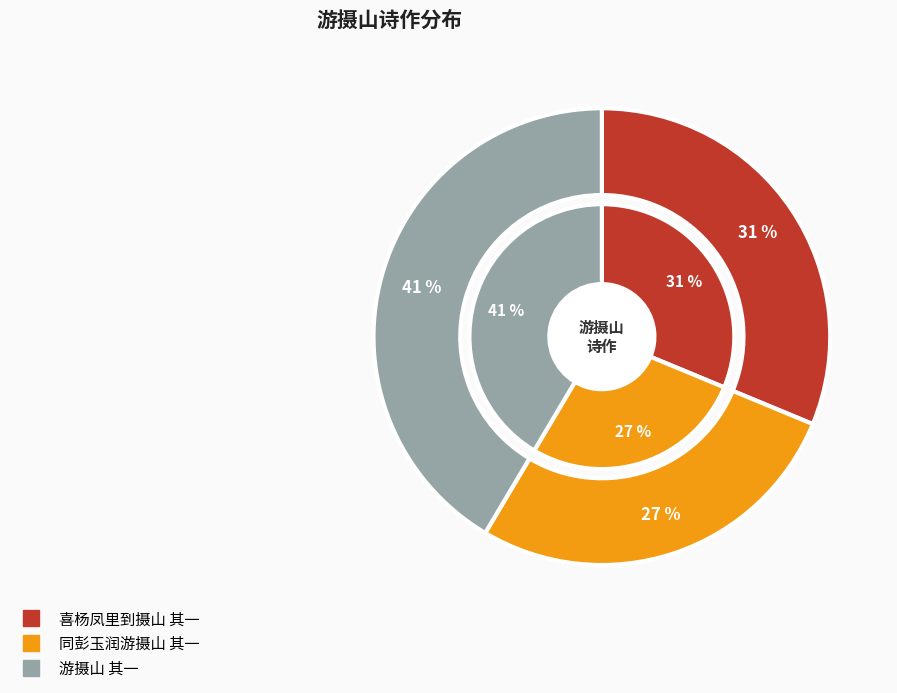

The 同彭玉润游摄山 其一 slice represents 27% of the pie. True or false?

True